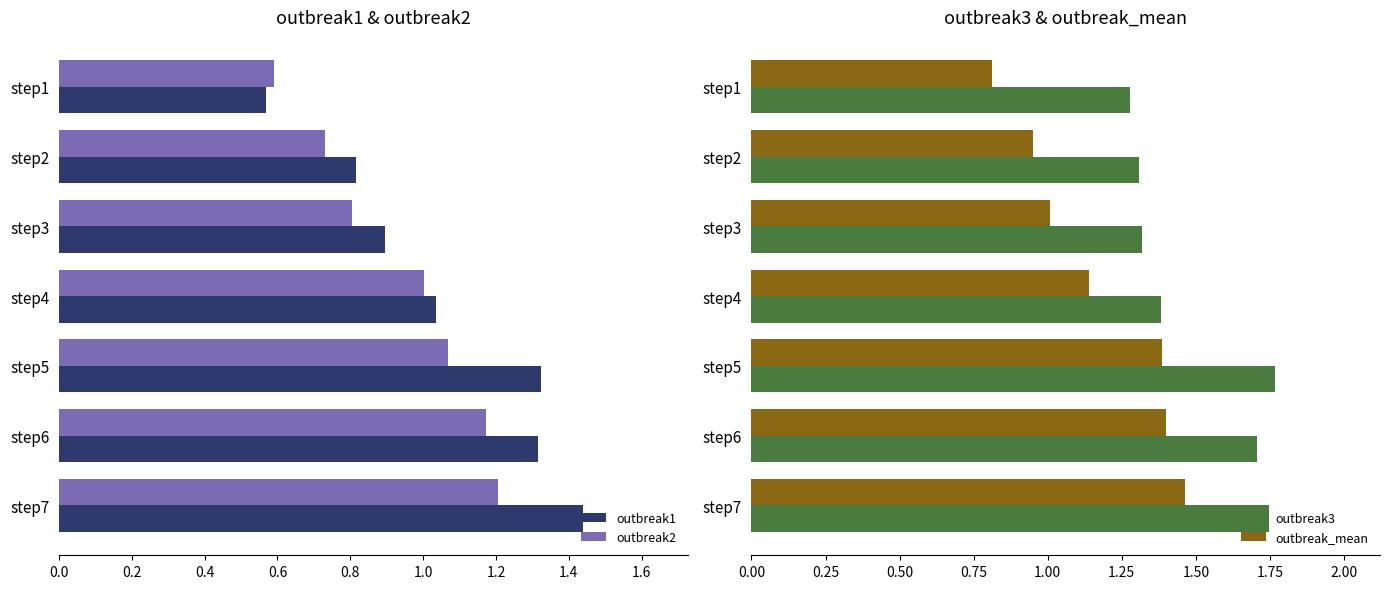

Are the bars horizontal?

Yes